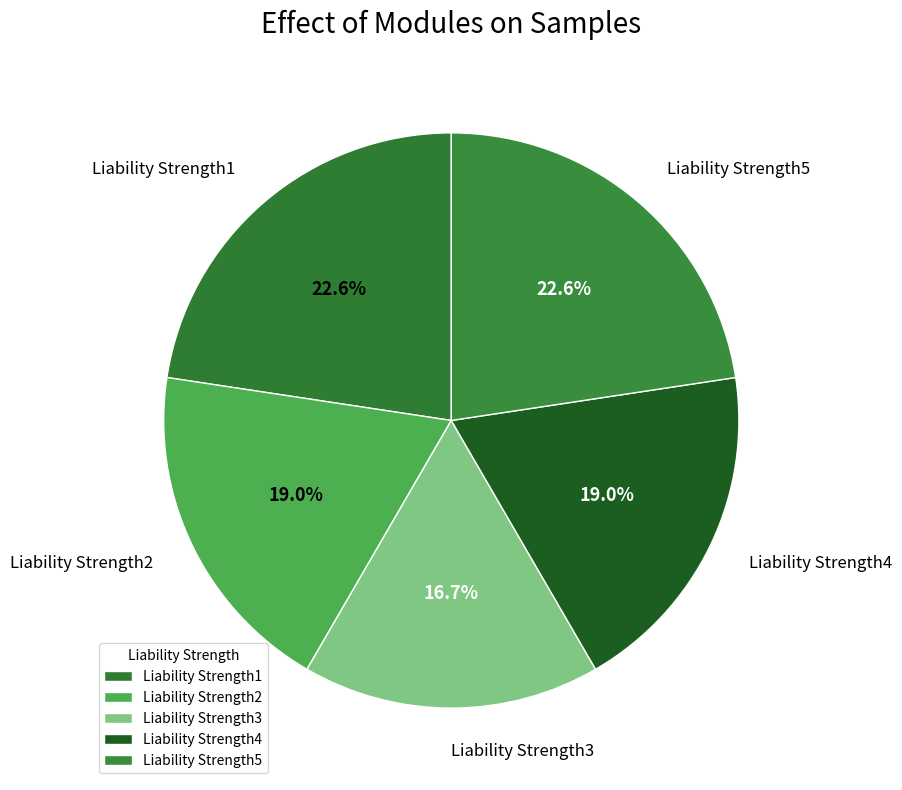

How much of the chart is everything except Liability Strength4?

81.0%